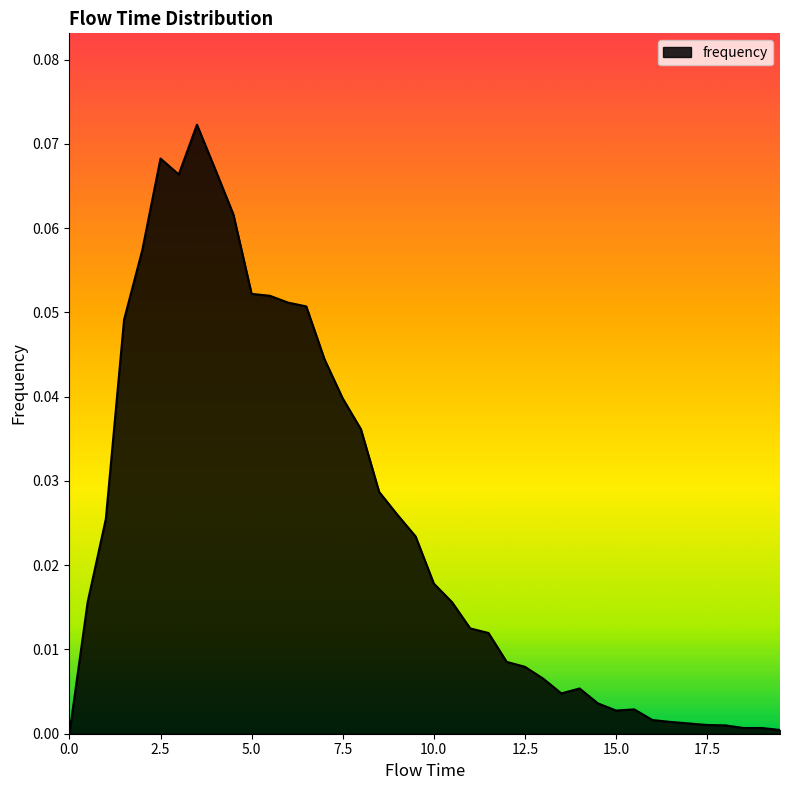

Reading right to left, list all the values displayed in this chart.

0.0	0.0	0.0	0.0	0.0	0.0	0.0	0.0	0.0	0.0	0.0	0.0	0.0	0.0	0.0	0.0	0.0	0.0	0.0	0.0	0.0	0.0	0.0	0.0	0.0	0.0	0.1	0.1	0.1	0.1	0.1	0.1	0.1	0.1	0.1	0.1	0.0	0.0	0.0	0.0